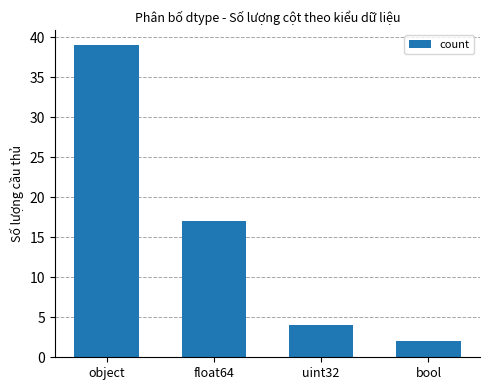

Which has a higher value, float64 or bool?

float64